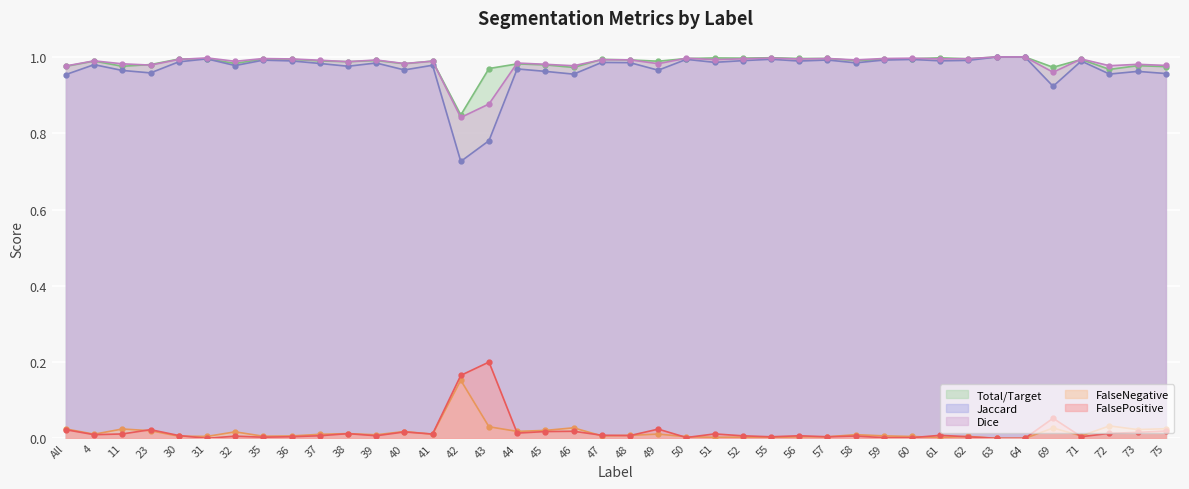

How many lines are shown in the chart?

5